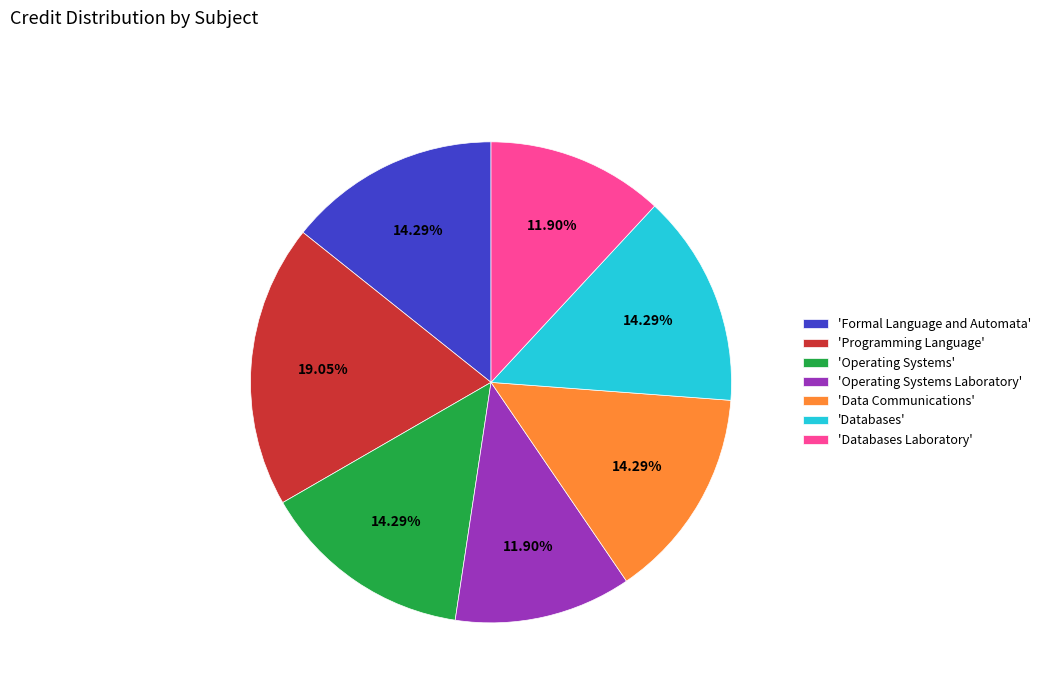

Approximately how many times larger is the value at 'Formal Language and Automata' compared to 'Operating Systems'?

1.0